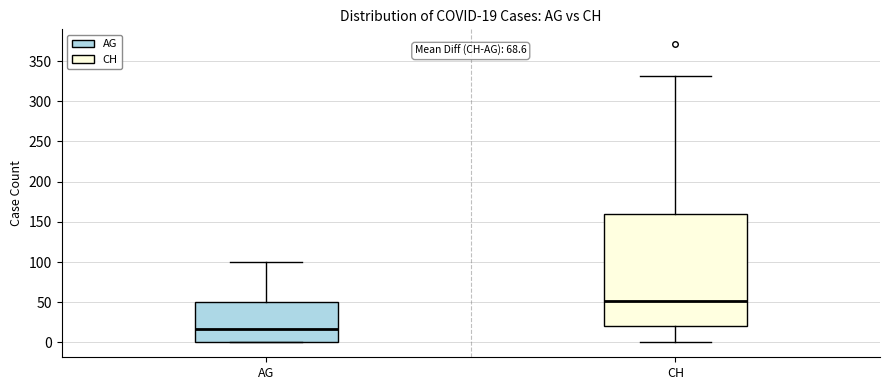

Which box is the tallest, from its lower edge to its upper edge?

CH